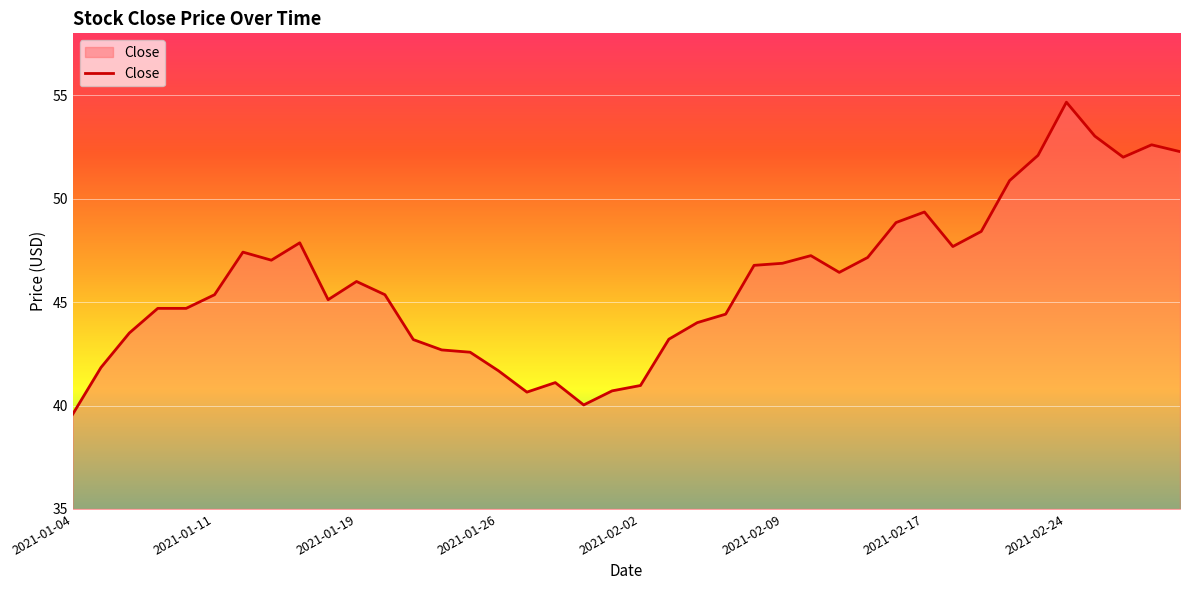

What is the smallest value displayed?

39.6